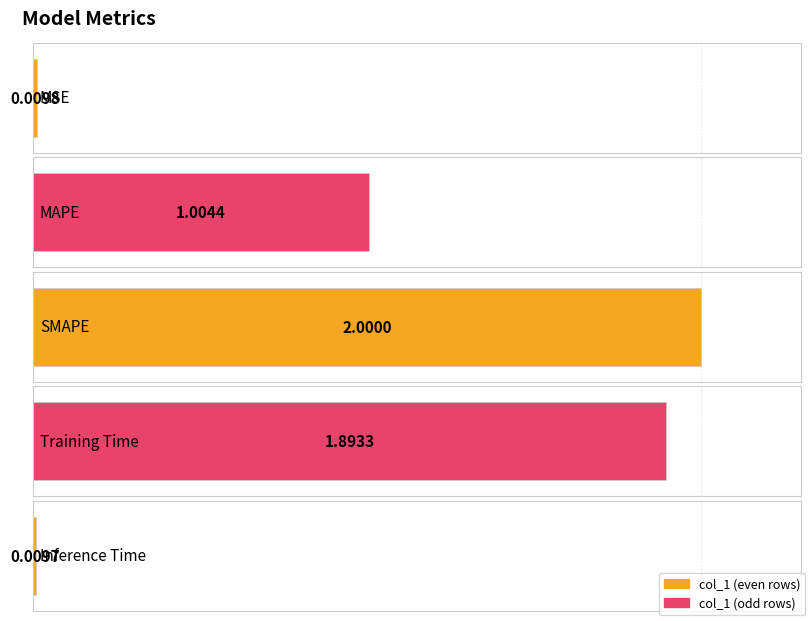

True or false: the data shows 0.5 at SMAPE.

False